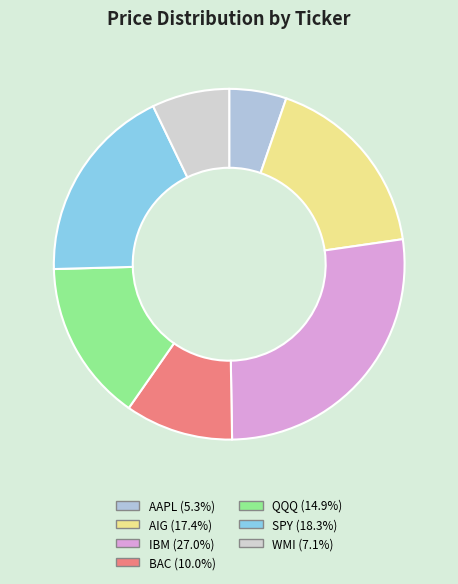

True or false: BAC accounts for 3% of the total.

False